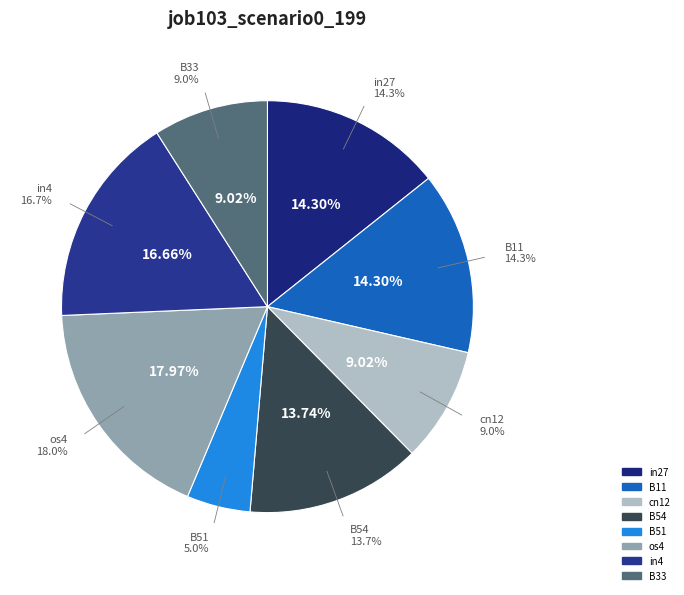

The in4 slice represents 17% of the pie. True or false?

True